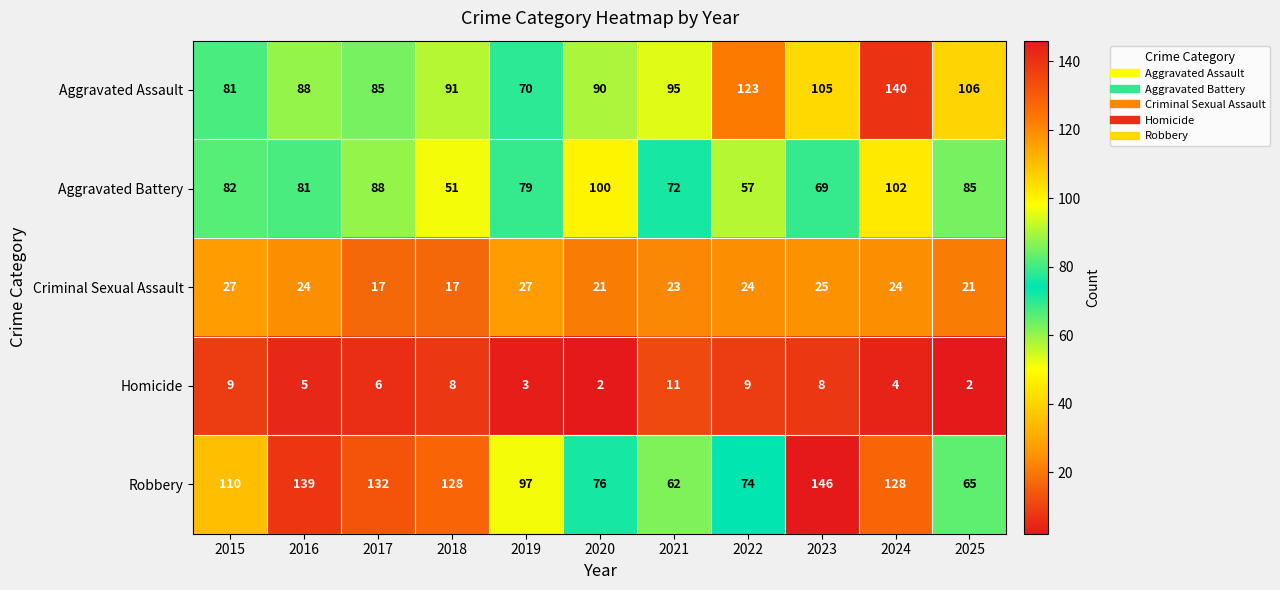

At 2022, list the series in order from smallest to largest.

Homicide, Criminal Sexual Assault, Aggravated Battery, Robbery, Aggravated Assault